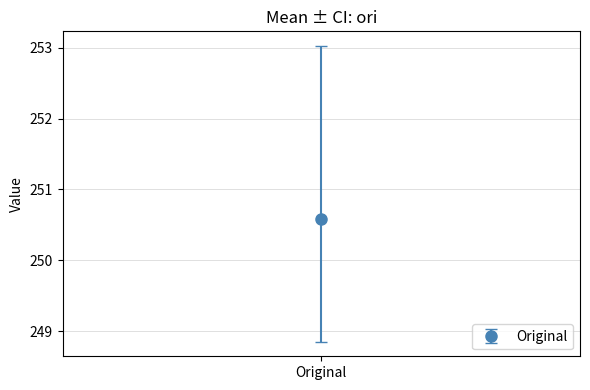

Reading left to right, transcribe all the data shown in this chart.

250.6	248.9	253.0	1.0